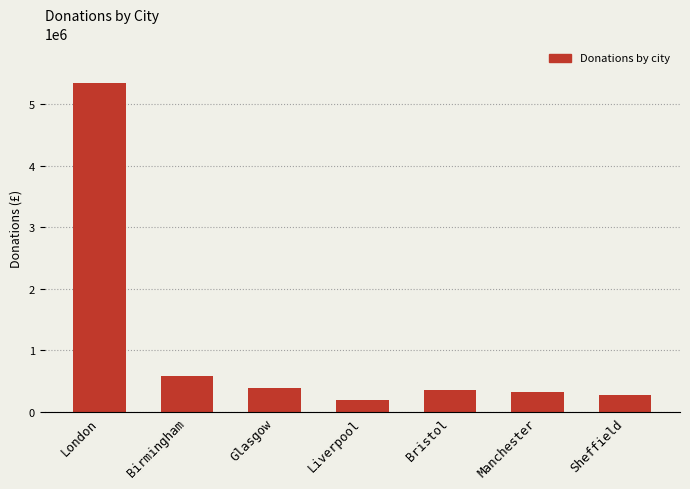

Where does the data first go above 351460?

London